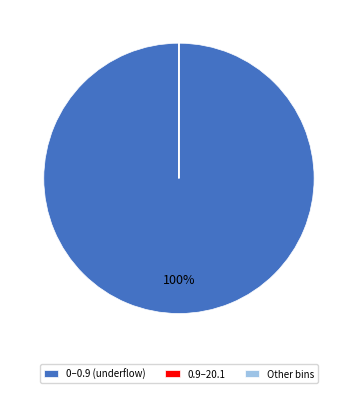

To the nearest percent, what is the average slice percentage?

33%